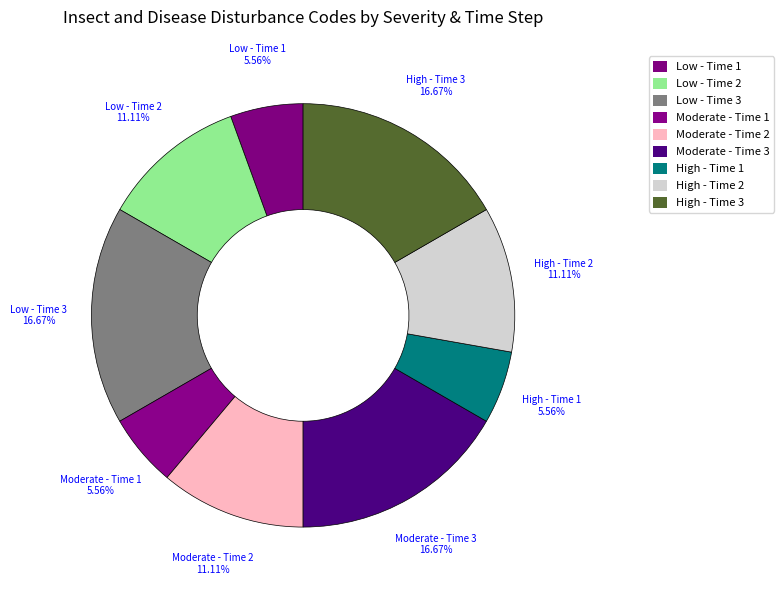

Does Low - Time 1 represent more than half of the total?

No